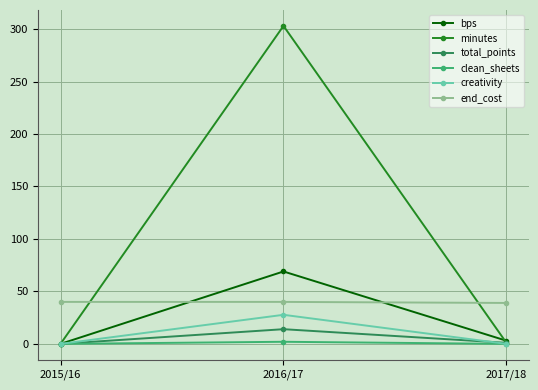

How many data points does each series have?

3